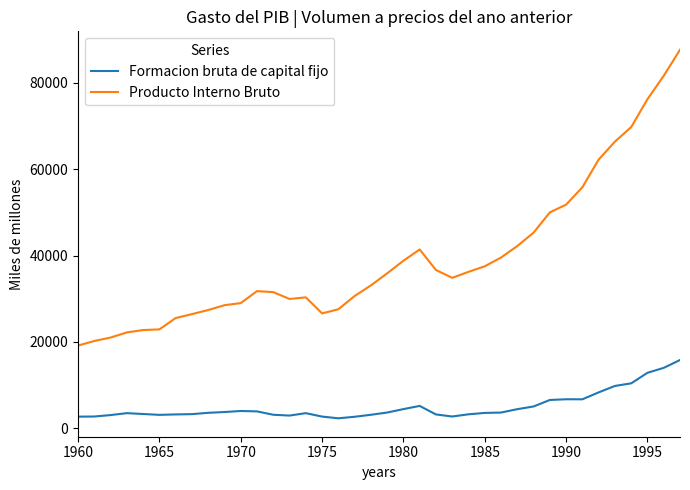

True or false: Producto Interno Bruto and Formacion bruta de capital fijo cross at least once.

False